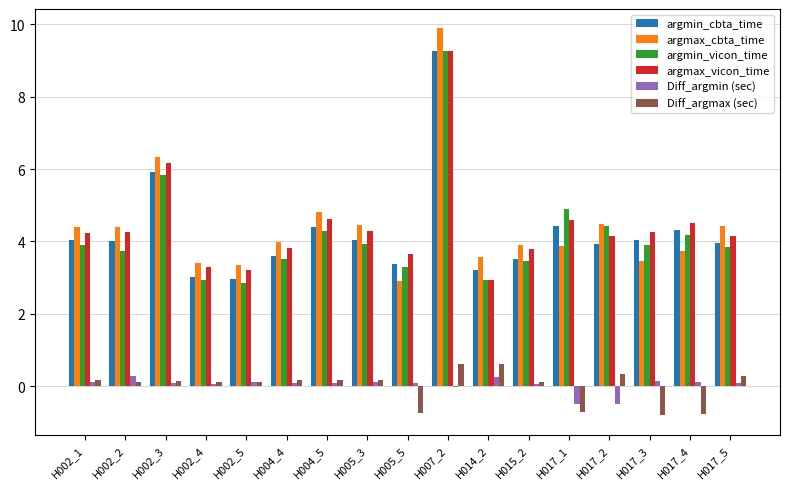

What are all the series names shown in the legend?

argmin_cbta_time, argmax_cbta_time, argmin_vicon_time, argmax_vicon_time, Diff_argmin (sec), Diff_argmax (sec)